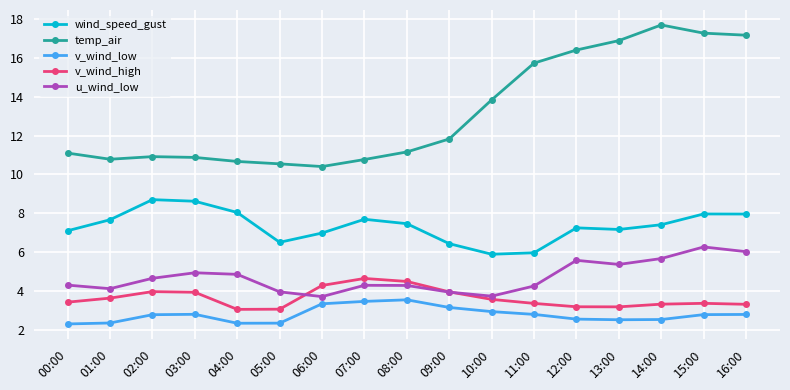

Rank the series at 14:00 from highest to lowest value.

temp_air, wind_speed_gust, u_wind_low, v_wind_high, v_wind_low